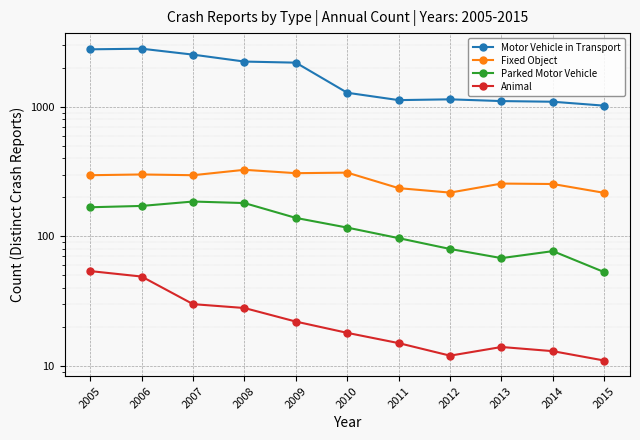

Where is the first local maximum for Fixed Object?

2006